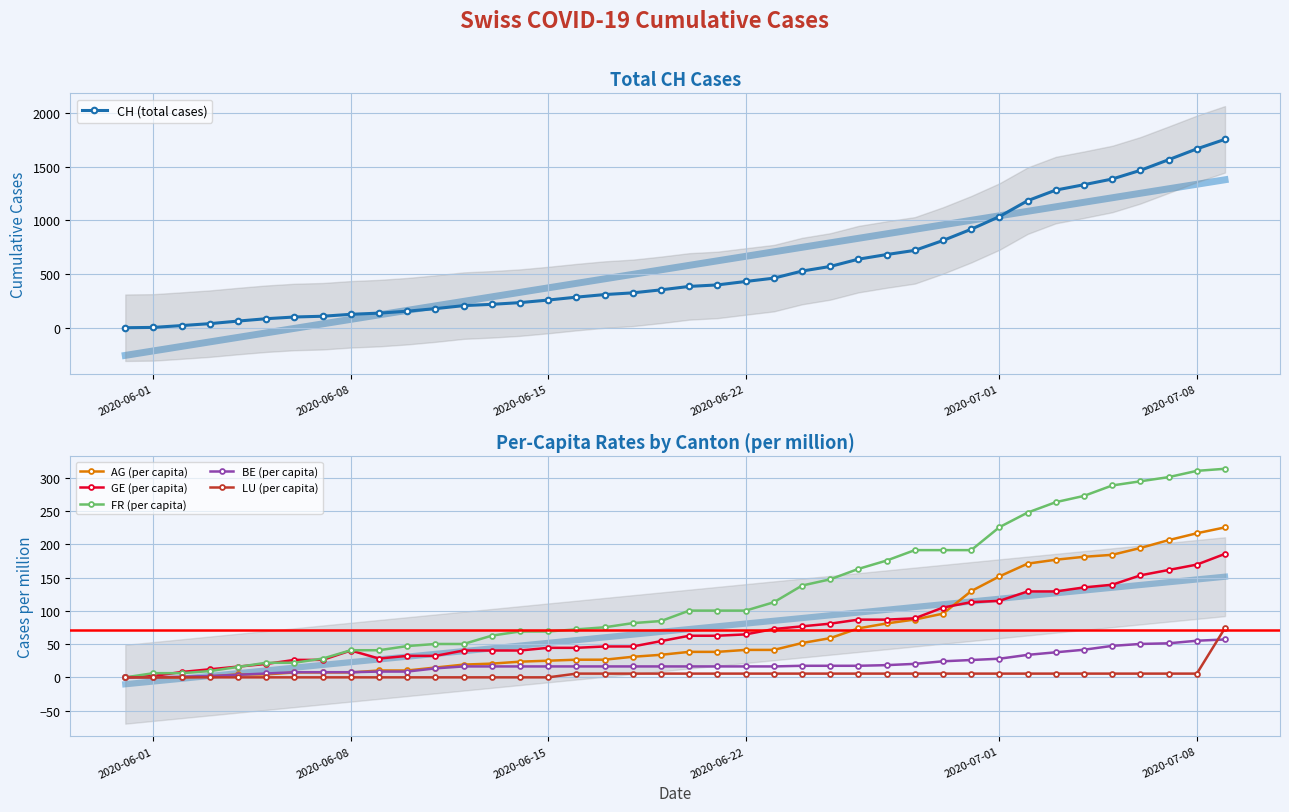

What is the highest value of the LU (per capita) series?

74.3